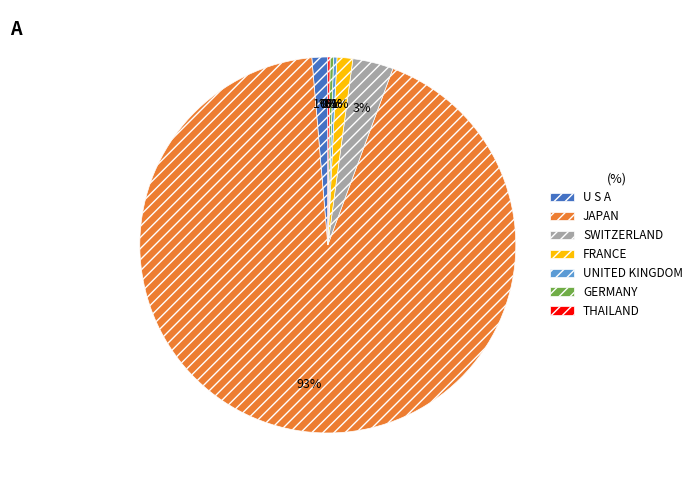

True or false: JAPAN accounts for 93% of the total.

True